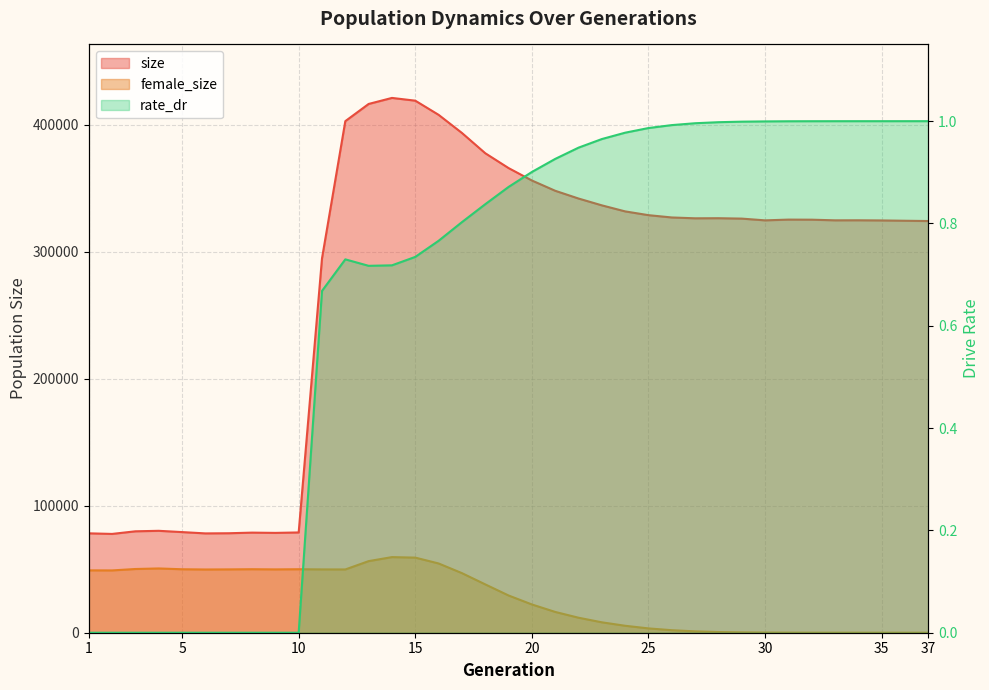

How many data points in size are less than 325238?

18